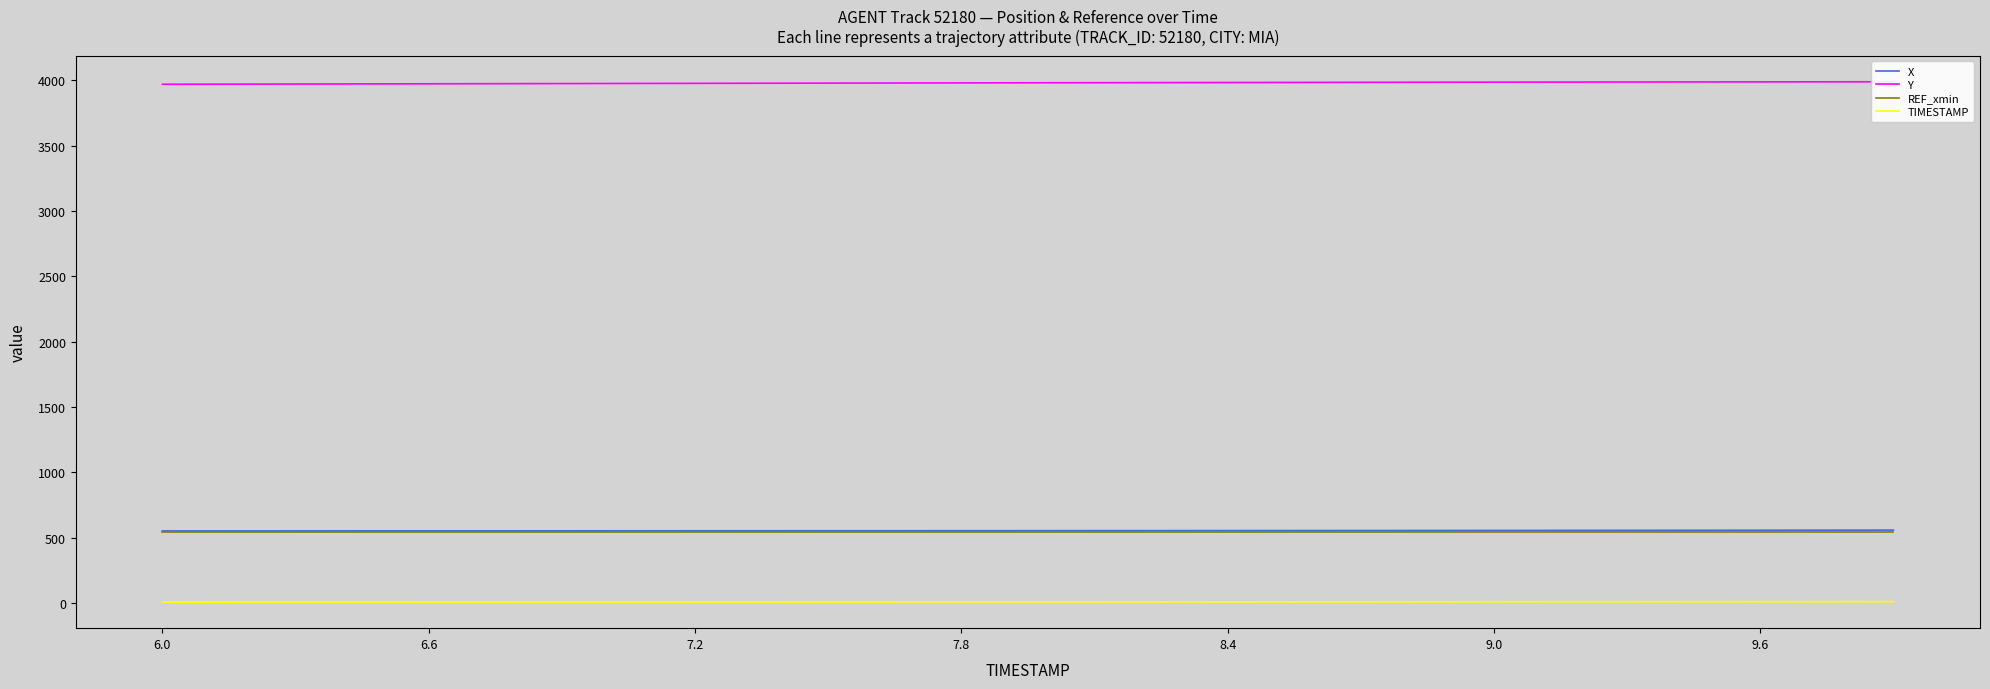

Is it true that REF_xmin equals 543.6 at 21?

True